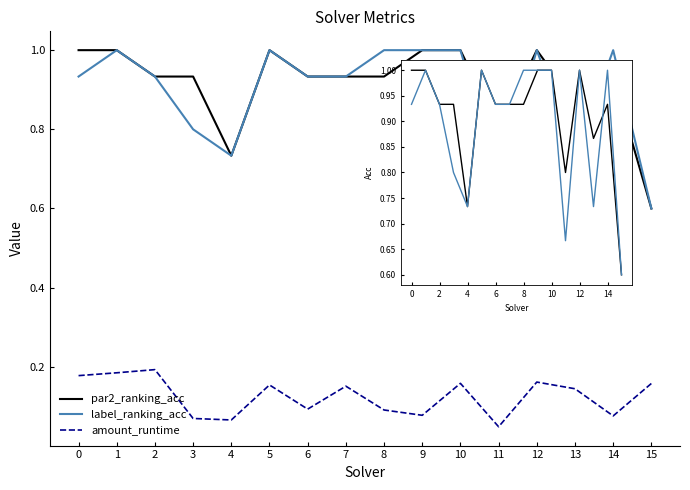

Reading left to right, list all the values displayed in this chart.

par2_ranking_acc: 1.0	1.0	0.9	0.9	0.7	1.0	0.9	0.9	0.9	1.0	1.0	0.8	1.0	0.9	0.9	0.6
label_ranking_acc: 0.9	1.0	0.9	0.8	0.7	1.0	0.9	0.9	1.0	1.0	1.0	0.7	1.0	0.7	1.0	0.6
amount_runtime: 0.2	0.2	0.2	0.1	0.1	0.2	0.1	0.2	0.1	0.1	0.2	0.0	0.2	0.1	0.1	0.2